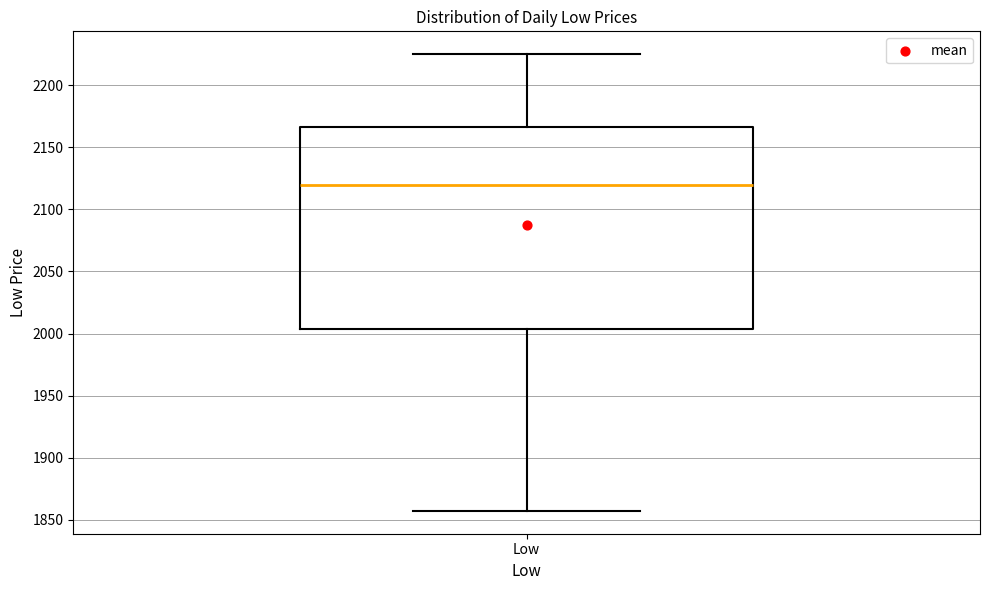

Where is the upper edge of the box for Low on the y-axis? The values are not printed on the chart, so give them approximately, as read against the axis.

2165